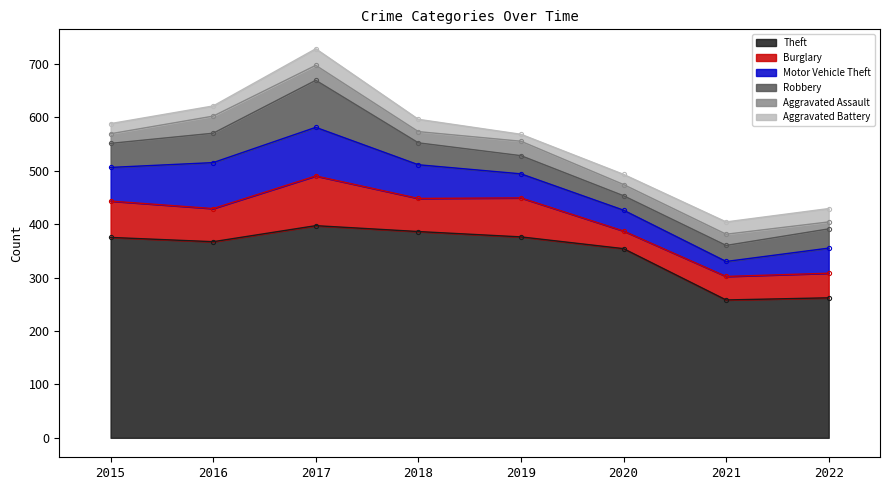

How many lines are shown in the chart?

6